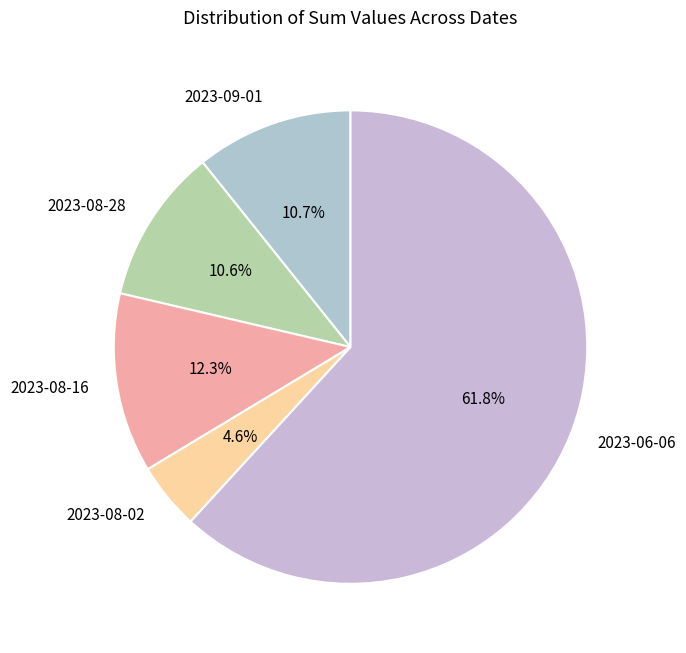

Between 2023-08-02 and 2023-09-01, which is larger?

2023-09-01